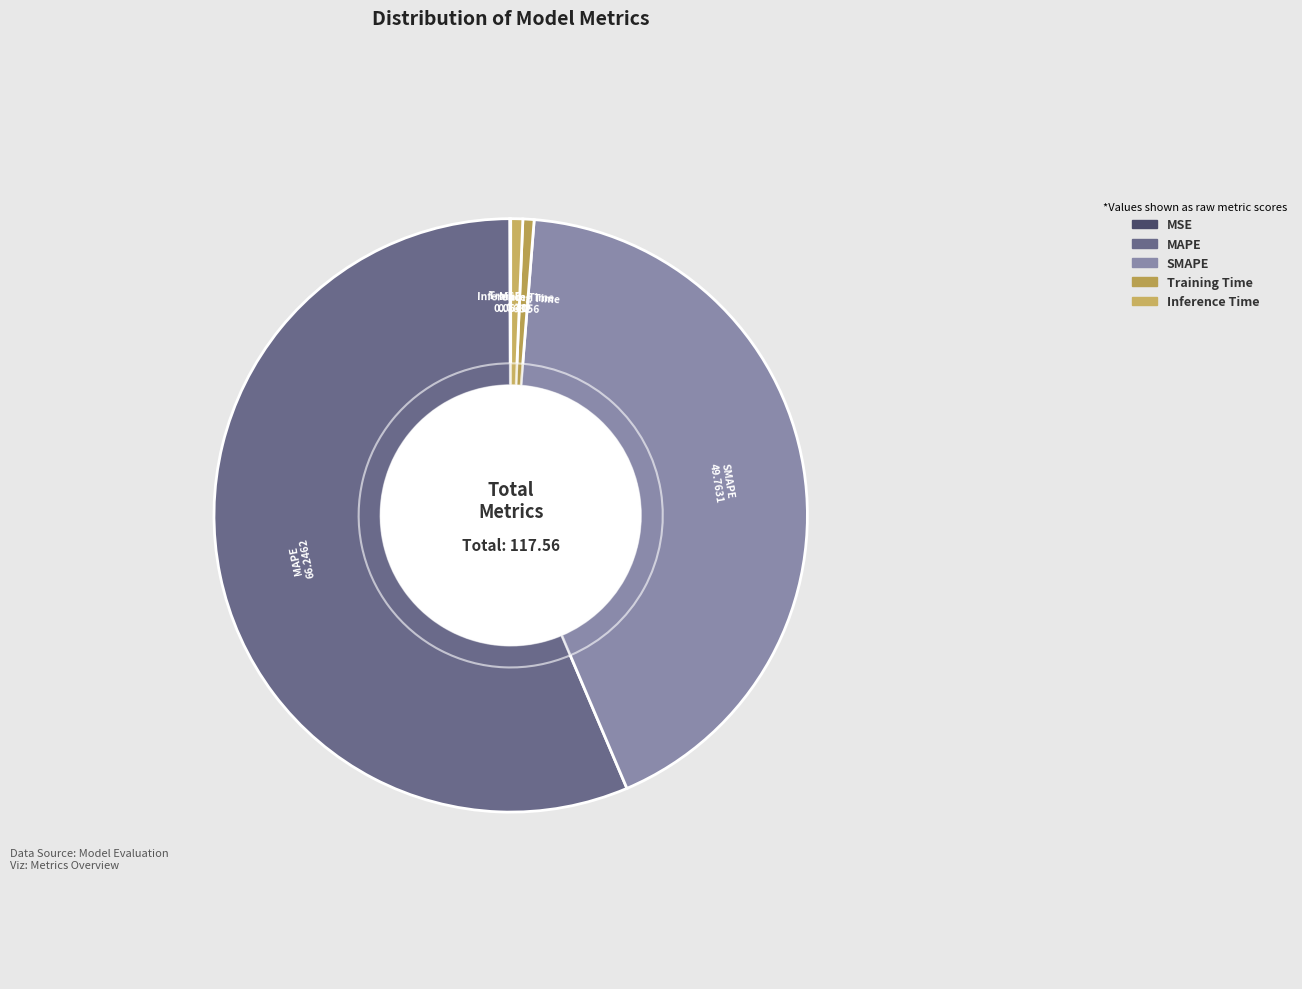

Is Inference Time the majority of the pie?

No